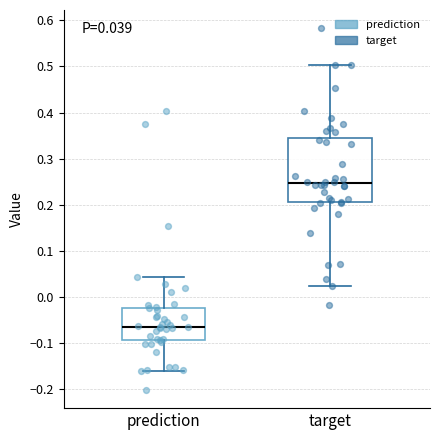

Which box has the lowest median line?

prediction